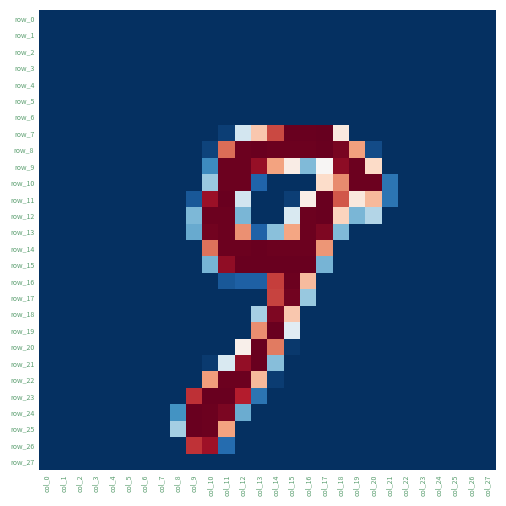

Reading left to right, what are all the values shown in this chart?

row_0: col_0=0	col_1=0	col_2=0	col_3=0	col_4=0	col_5=0	col_6=0	col_7=0	col_8=0	col_9=0	col_10=0	col_11=0	col_12=0	col_13=0	col_14=0	col_15=0	col_16=0	col_17=0	col_18=0	col_19=0	col_20=0	col_21=0	col_22=0	col_23=0	col_24=0	col_25=0	col_26=0	col_27=0
row_1: col_0=0	col_1=0	col_2=0	col_3=0	col_4=0	col_5=0	col_6=0	col_7=0	col_8=0	col_9=0	col_10=0	col_11=0	col_12=0	col_13=0	col_14=0	col_15=0	col_16=0	col_17=0	col_18=0	col_19=0	col_20=0	col_21=0	col_22=0	col_23=0	col_24=0	col_25=0	col_26=0	col_27=0
row_2: col_0=0	col_1=0	col_2=0	col_3=0	col_4=0	col_5=0	col_6=0	col_7=0	col_8=0	col_9=0	col_10=0	col_11=0	col_12=0	col_13=0	col_14=0	col_15=0	col_16=0	col_17=0	col_18=0	col_19=0	col_20=0	col_21=0	col_22=0	col_23=0	col_24=0	col_25=0	col_26=0	col_27=0
row_3: col_0=0	col_1=0	col_2=0	col_3=0	col_4=0	col_5=0	col_6=0	col_7=0	col_8=0	col_9=0	col_10=0	col_11=0	col_12=0	col_13=0	col_14=0	col_15=0	col_16=0	col_17=0	col_18=0	col_19=0	col_20=0	col_21=0	col_22=0	col_23=0	col_24=0	col_25=0	col_26=0	col_27=0
row_4: col_0=0	col_1=0	col_2=0	col_3=0	col_4=0	col_5=0	col_6=0	col_7=0	col_8=0	col_9=0	col_10=0	col_11=0	col_12=0	col_13=0	col_14=0	col_15=0	col_16=0	col_17=0	col_18=0	col_19=0	col_20=0	col_21=0	col_22=0	col_23=0	col_24=0	col_25=0	col_26=0	col_27=0
row_5: col_0=0	col_1=0	col_2=0	col_3=0	col_4=0	col_5=0	col_6=0	col_7=0	col_8=0	col_9=0	col_10=0	col_11=0	col_12=0	col_13=0	col_14=0	col_15=0	col_16=0	col_17=0	col_18=0	col_19=0	col_20=0	col_21=0	col_22=0	col_23=0	col_24=0	col_25=0	col_26=0	col_27=0
row_6: col_0=0	col_1=0	col_2=0	col_3=0	col_4=0	col_5=0	col_6=0	col_7=0	col_8=0	col_9=0	col_10=0	col_11=0	col_12=0	col_13=0	col_14=0	col_15=0	col_16=0	col_17=0	col_18=0	col_19=0	col_20=0	col_21=0	col_22=0	col_23=0	col_24=0	col_25=0	col_26=0	col_27=0
row_7: col_0=0	col_1=0	col_2=0	col_3=0	col_4=0	col_5=0	col_6=0	col_7=0	col_8=0	col_9=0	col_10=0	col_11=7	col_12=104	col_13=162	col_14=212	col_15=254	col_16=254	col_17=255	col_18=140	col_19=0	col_20=0	col_21=0	col_22=0	col_23=0	col_24=0	col_25=0	col_26=0	col_27=0
row_8: col_0=0	col_1=0	col_2=0	col_3=0	col_4=0	col_5=0	col_6=0	col_7=0	col_8=0	col_9=0	col_10=9	col_11=199	col_12=253	col_13=254	col_14=253	col_15=253	col_16=253	col_17=254	col_18=249	col_19=180	col_20=13	col_21=0	col_22=0	col_23=0	col_24=0	col_25=0	col_26=0	col_27=0
row_9: col_0=0	col_1=0	col_2=0	col_3=0	col_4=0	col_5=0	col_6=0	col_7=0	col_8=0	col_9=0	col_10=47	col_11=253	col_12=253	col_13=239	col_14=179	col_15=137	col_16=71	col_17=129	col_18=242	col_19=253	col_20=152	col_21=0	col_22=0	col_23=0	col_24=0	col_25=0	col_26=0	col_27=0
row_10: col_0=0	col_1=0	col_2=0	col_3=0	col_4=0	col_5=0	col_6=0	col_7=0	col_8=0	col_9=0	col_10=80	col_11=253	col_12=253	col_13=25	col_14=0	col_15=0	col_16=0	col_17=151	col_18=188	col_19=253	col_20=253	col_21=34	col_22=0	col_23=0	col_24=0	col_25=0	col_26=0	col_27=0
row_11: col_0=0	col_1=0	col_2=0	col_3=0	col_4=0	col_5=0	col_6=0	col_7=0	col_8=0	col_9=19	col_10=237	col_11=254	col_12=103	col_13=0	col_14=0	col_15=7	col_16=136	col_17=254	col_18=207	col_19=141	col_20=169	col_21=34	col_22=0	col_23=0	col_24=0	col_25=0	col_26=0	col_27=0
row_12: col_0=0	col_1=0	col_2=0	col_3=0	col_4=0	col_5=0	col_6=0	col_7=0	col_8=0	col_9=70	col_10=253	col_11=253	col_12=69	col_13=0	col_14=0	col_15=108	col_16=253	col_17=254	col_18=156	col_19=69	col_20=90	col_21=0	col_22=0	col_23=0	col_24=0	col_25=0	col_26=0	col_27=0
row_13: col_0=0	col_1=0	col_2=0	col_3=0	col_4=0	col_5=0	col_6=0	col_7=0	col_8=0	col_9=63	col_10=251	col_11=253	col_12=186	col_13=24	col_14=74	col_15=178	col_16=253	col_17=247	col_18=71	col_19=0	col_20=0	col_21=0	col_22=0	col_23=0	col_24=0	col_25=0	col_26=0	col_27=0
row_14: col_0=0	col_1=0	col_2=0	col_3=0	col_4=0	col_5=0	col_6=0	col_7=0	col_8=0	col_9=0	col_10=197	col_11=253	col_12=253	col_13=254	col_14=253	col_15=253	col_16=253	col_17=184	col_18=0	col_19=0	col_20=0	col_21=0	col_22=0	col_23=0	col_24=0	col_25=0	col_26=0	col_27=0
row_15: col_0=0	col_1=0	col_2=0	col_3=0	col_4=0	col_5=0	col_6=0	col_7=0	col_8=0	col_9=0	col_10=68	col_11=241	col_12=254	col_13=254	col_14=254	col_15=254	col_16=254	col_17=68	col_18=0	col_19=0	col_20=0	col_21=0	col_22=0	col_23=0	col_24=0	col_25=0	col_26=0	col_27=0
row_16: col_0=0	col_1=0	col_2=0	col_3=0	col_4=0	col_5=0	col_6=0	col_7=0	col_8=0	col_9=0	col_10=0	col_11=19	col_12=23	col_13=23	col_14=216	col_15=253	col_16=168	col_17=0	col_18=0	col_19=0	col_20=0	col_21=0	col_22=0	col_23=0	col_24=0	col_25=0	col_26=0	col_27=0
row_17: col_0=0	col_1=0	col_2=0	col_3=0	col_4=0	col_5=0	col_6=0	col_7=0	col_8=0	col_9=0	col_10=0	col_11=0	col_12=0	col_13=0	col_14=214	col_15=251	col_16=79	col_17=0	col_18=0	col_19=0	col_20=0	col_21=0	col_22=0	col_23=0	col_24=0	col_25=0	col_26=0	col_27=0
row_18: col_0=0	col_1=0	col_2=0	col_3=0	col_4=0	col_5=0	col_6=0	col_7=0	col_8=0	col_9=0	col_10=0	col_11=0	col_12=0	col_13=85	col_14=247	col_15=162	col_16=0	col_17=0	col_18=0	col_19=0	col_20=0	col_21=0	col_22=0	col_23=0	col_24=0	col_25=0	col_26=0	col_27=0
row_19: col_0=0	col_1=0	col_2=0	col_3=0	col_4=0	col_5=0	col_6=0	col_7=0	col_8=0	col_9=0	col_10=0	col_11=0	col_12=0	col_13=187	col_14=254	col_15=113	col_16=0	col_17=0	col_18=0	col_19=0	col_20=0	col_21=0	col_22=0	col_23=0	col_24=0	col_25=0	col_26=0	col_27=0
row_20: col_0=0	col_1=0	col_2=0	col_3=0	col_4=0	col_5=0	col_6=0	col_7=0	col_8=0	col_9=0	col_10=0	col_11=0	col_12=134	col_13=254	col_14=194	col_15=4	col_16=0	col_17=0	col_18=0	col_19=0	col_20=0	col_21=0	col_22=0	col_23=0	col_24=0	col_25=0	col_26=0	col_27=0
row_21: col_0=0	col_1=0	col_2=0	col_3=0	col_4=0	col_5=0	col_6=0	col_7=0	col_8=0	col_9=0	col_10=5	col_11=108	col_12=240	col_13=254	col_14=73	col_15=0	col_16=0	col_17=0	col_18=0	col_19=0	col_20=0	col_21=0	col_22=0	col_23=0	col_24=0	col_25=0	col_26=0	col_27=0
row_22: col_0=0	col_1=0	col_2=0	col_3=0	col_4=0	col_5=0	col_6=0	col_7=0	col_8=0	col_9=0	col_10=181	col_11=253	col_12=253	col_13=169	col_14=6	col_15=0	col_16=0	col_17=0	col_18=0	col_19=0	col_20=0	col_21=0	col_22=0	col_23=0	col_24=0	col_25=0	col_26=0	col_27=0
row_23: col_0=0	col_1=0	col_2=0	col_3=0	col_4=0	col_5=0	col_6=0	col_7=0	col_8=0	col_9=221	col_10=254	col_11=254	col_12=228	col_13=34	col_14=0	col_15=0	col_16=0	col_17=0	col_18=0	col_19=0	col_20=0	col_21=0	col_22=0	col_23=0	col_24=0	col_25=0	col_26=0	col_27=0
row_24: col_0=0	col_1=0	col_2=0	col_3=0	col_4=0	col_5=0	col_6=0	col_7=0	col_8=51	col_9=254	col_10=253	col_11=248	col_12=64	col_13=0	col_14=0	col_15=0	col_16=0	col_17=0	col_18=0	col_19=0	col_20=0	col_21=0	col_22=0	col_23=0	col_24=0	col_25=0	col_26=0	col_27=0
row_25: col_0=0	col_1=0	col_2=0	col_3=0	col_4=0	col_5=0	col_6=0	col_7=0	col_8=84	col_9=254	col_10=253	col_11=179	col_12=0	col_13=0	col_14=0	col_15=0	col_16=0	col_17=0	col_18=0	col_19=0	col_20=0	col_21=0	col_22=0	col_23=0	col_24=0	col_25=0	col_26=0	col_27=0
row_26: col_0=0	col_1=0	col_2=0	col_3=0	col_4=0	col_5=0	col_6=0	col_7=0	col_8=0	col_9=220	col_10=236	col_11=29	col_12=0	col_13=0	col_14=0	col_15=0	col_16=0	col_17=0	col_18=0	col_19=0	col_20=0	col_21=0	col_22=0	col_23=0	col_24=0	col_25=0	col_26=0	col_27=0
row_27: col_0=0	col_1=0	col_2=0	col_3=0	col_4=0	col_5=0	col_6=0	col_7=0	col_8=0	col_9=0	col_10=0	col_11=0	col_12=0	col_13=0	col_14=0	col_15=0	col_16=0	col_17=0	col_18=0	col_19=0	col_20=0	col_21=0	col_22=0	col_23=0	col_24=0	col_25=0	col_26=0	col_27=0